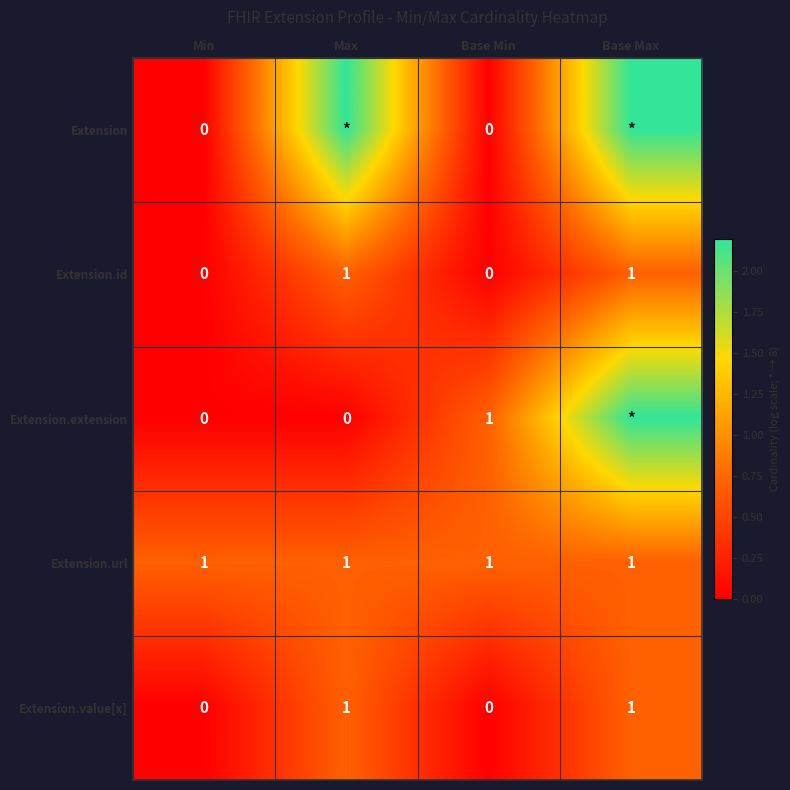

The value of Extension.value[x] at Base Min is 0.0. True or false?

True